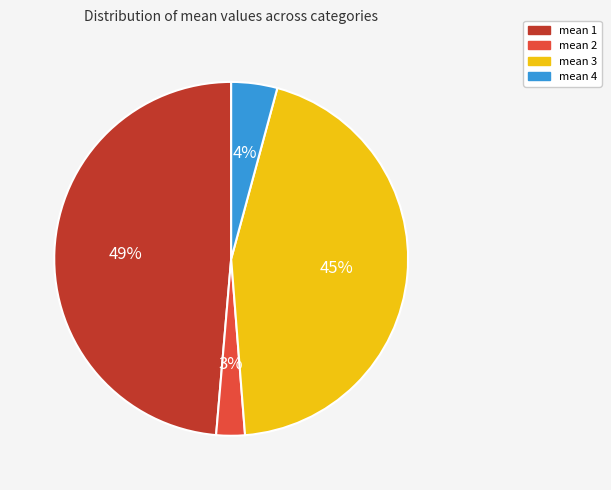

To the nearest percent, what is the average slice percentage?

25%